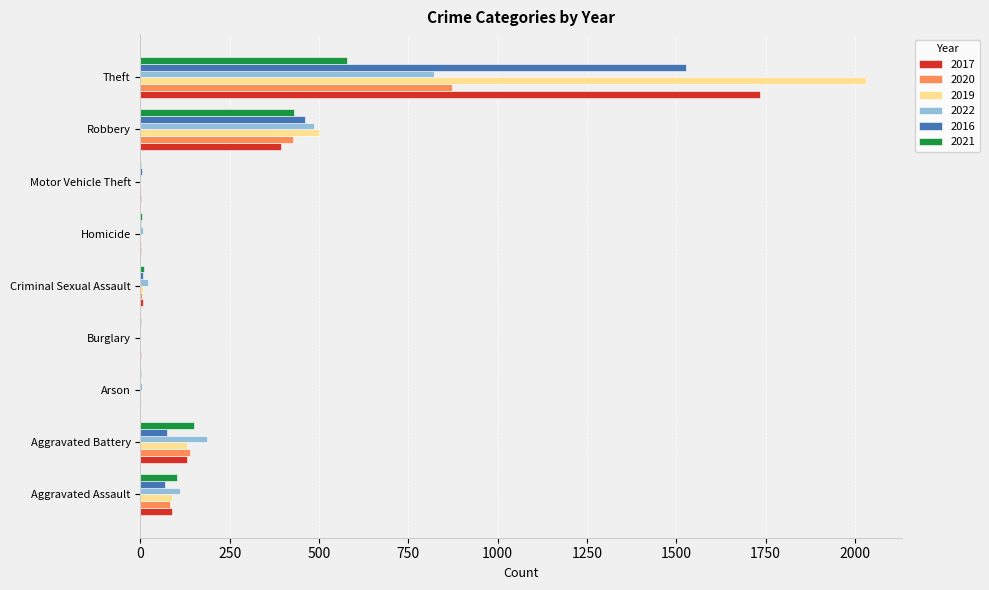

Is it true that 2022 equals 188 at Aggravated Assault?

False